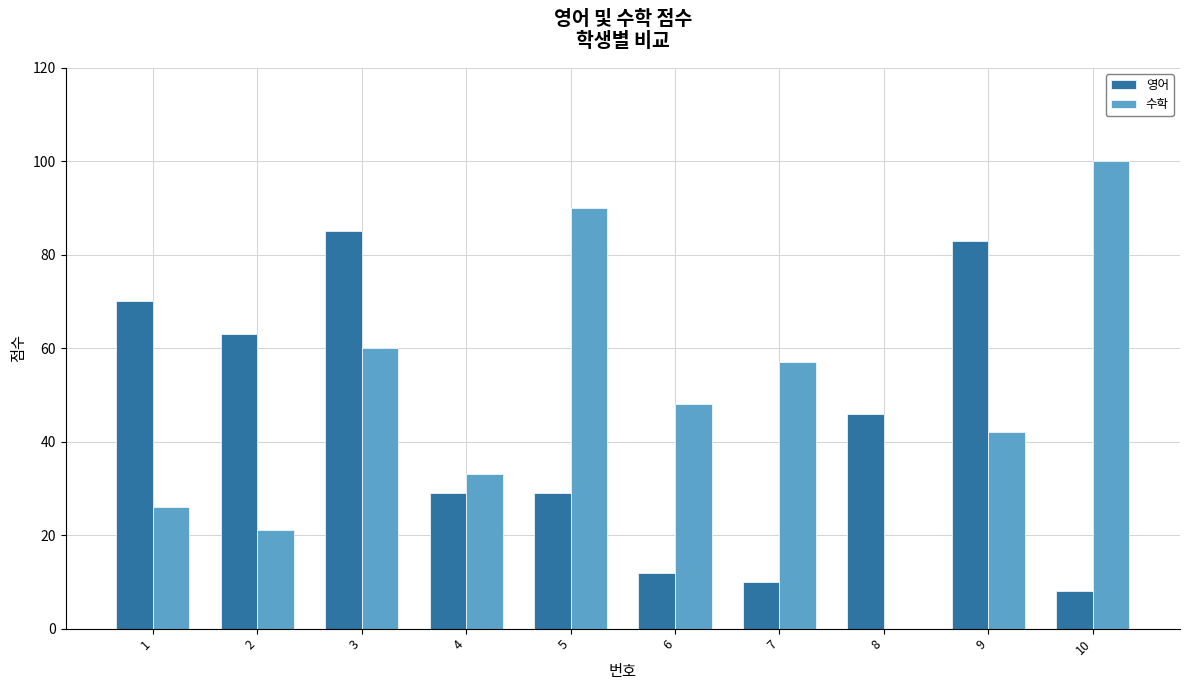

What is the sum of the 수학 values at 7 and 6?

105